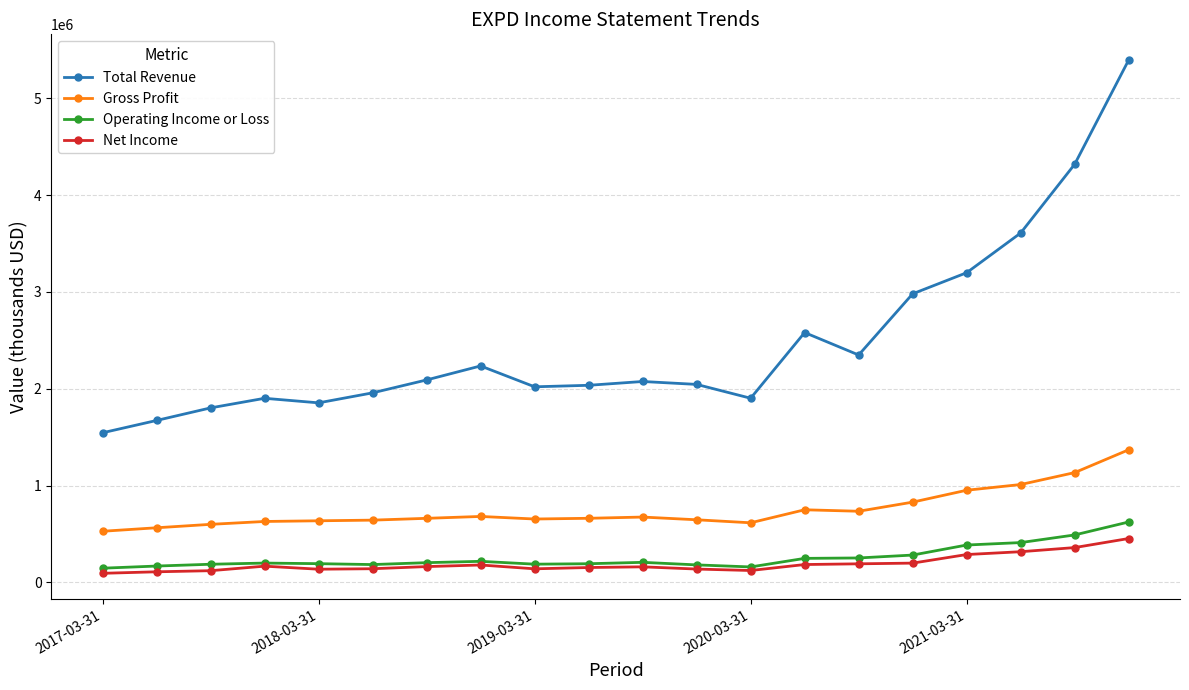

What is the highest value of the Operating Income or Loss series?

623500